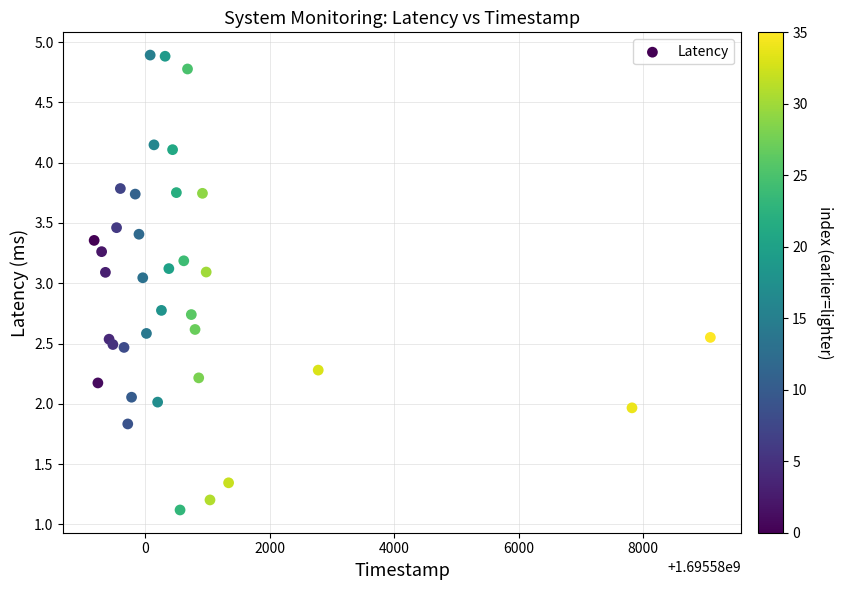

What is the range of X values (max minus min)?

9900.0